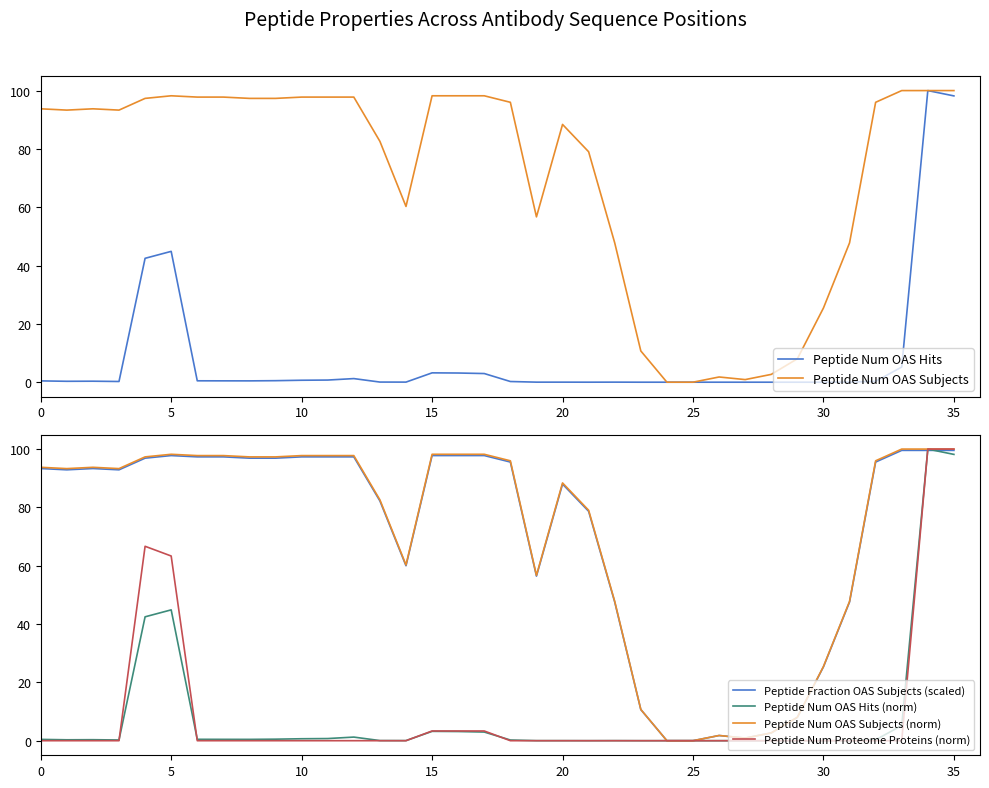

What value does the Peptide Fraction OAS Subjects (scaled) series have at 11?

97.3